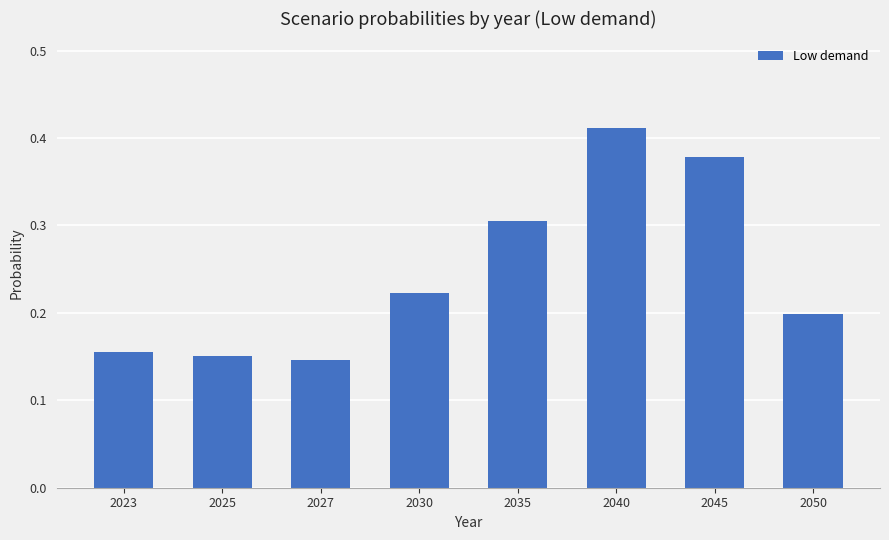

Between 2050 and 2027, which is larger?

2050